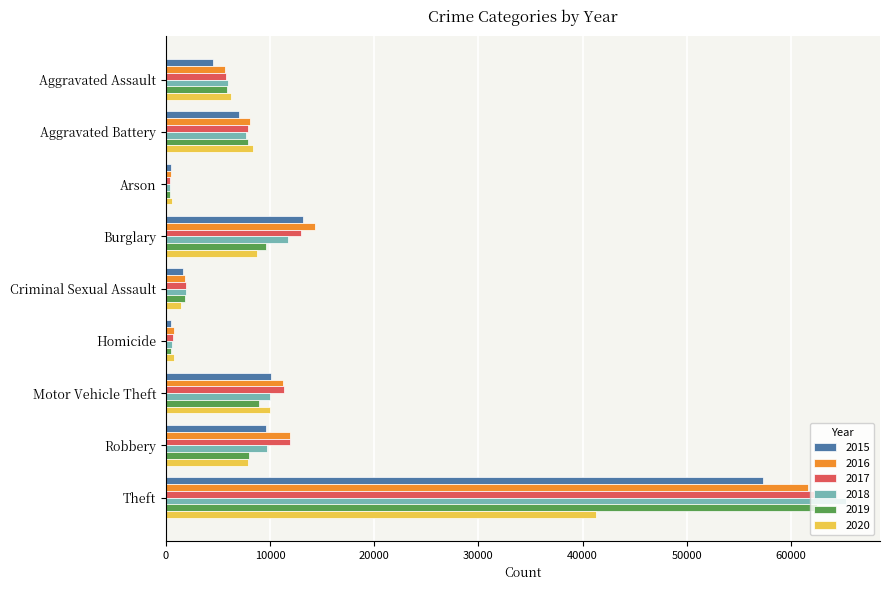

Read the 2015 value at Aggravated Assault.

4480